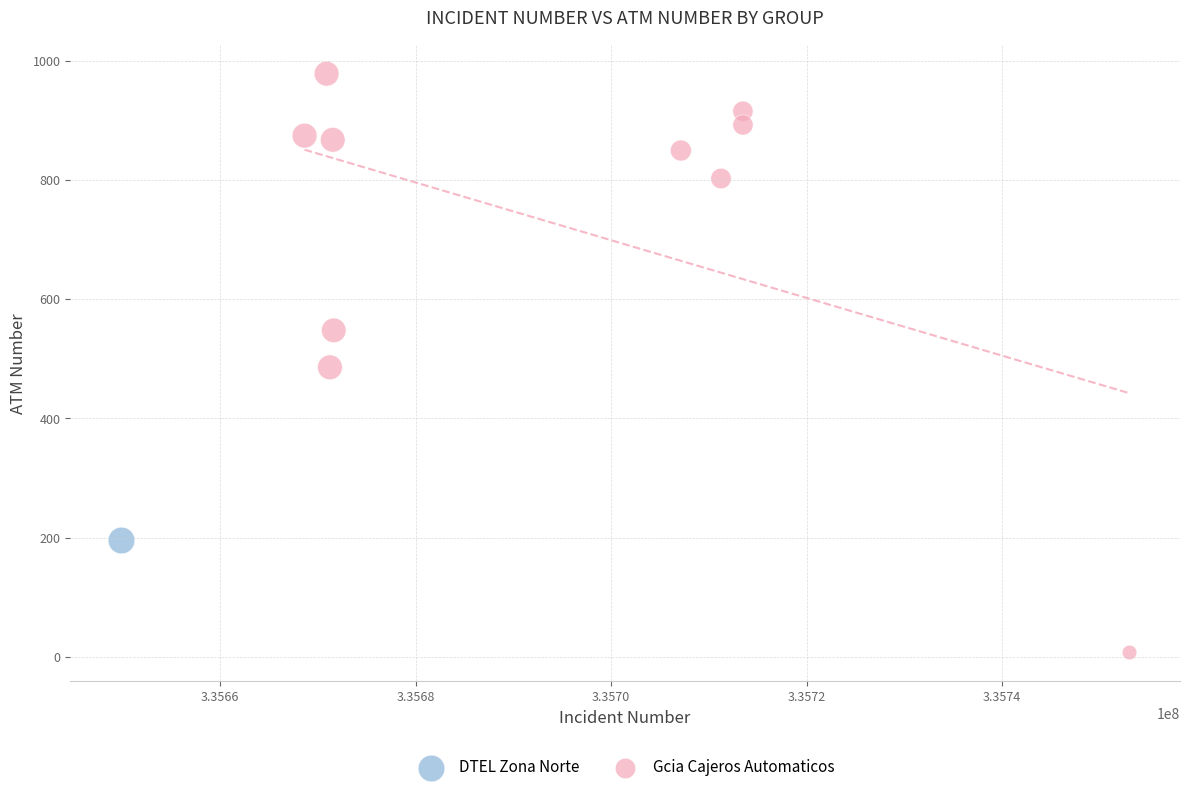

What are all the series names shown in the legend?

DTEL Zona Norte, Gcia Cajeros Automaticos